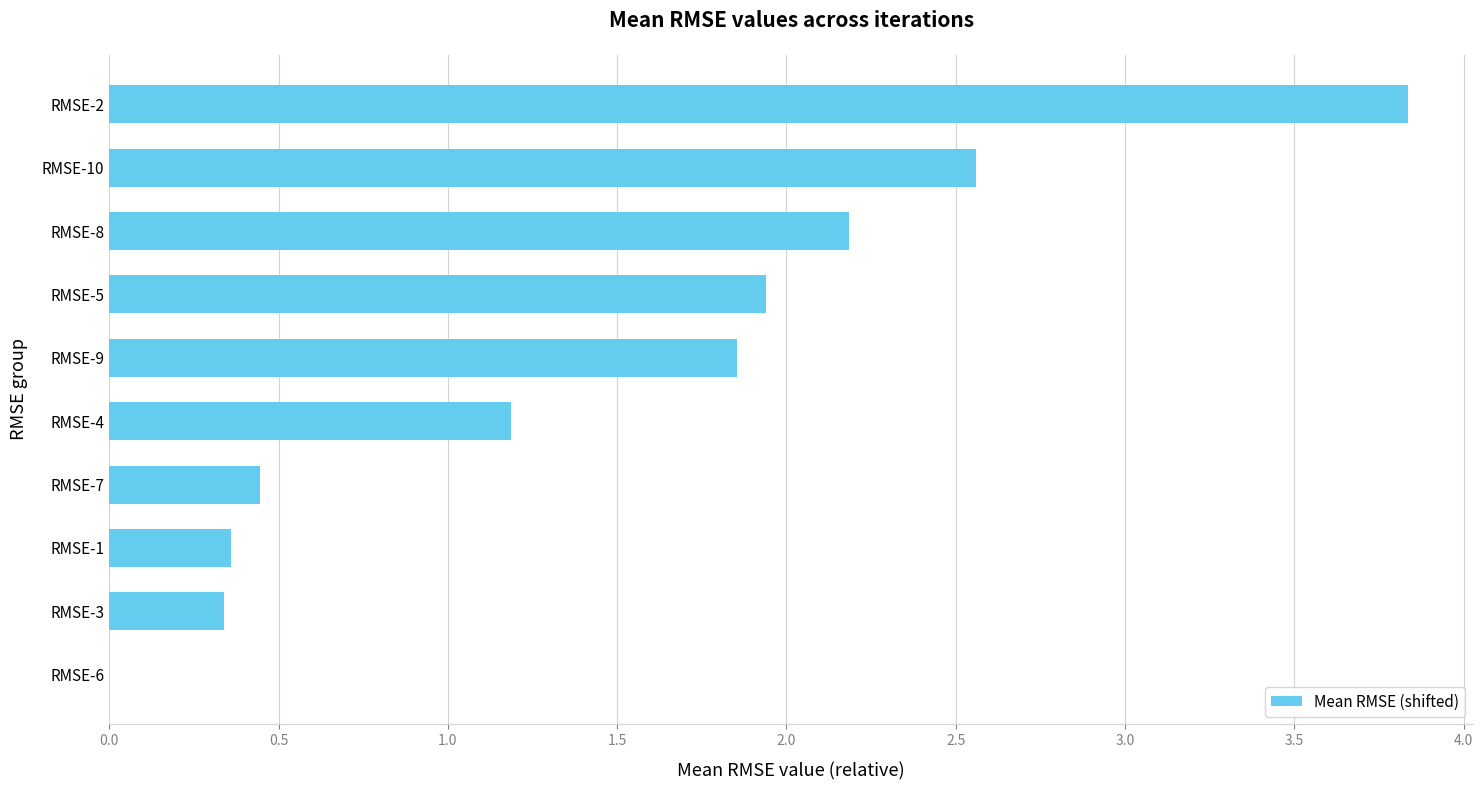

What is the maximum value shown in the chart?

3.8